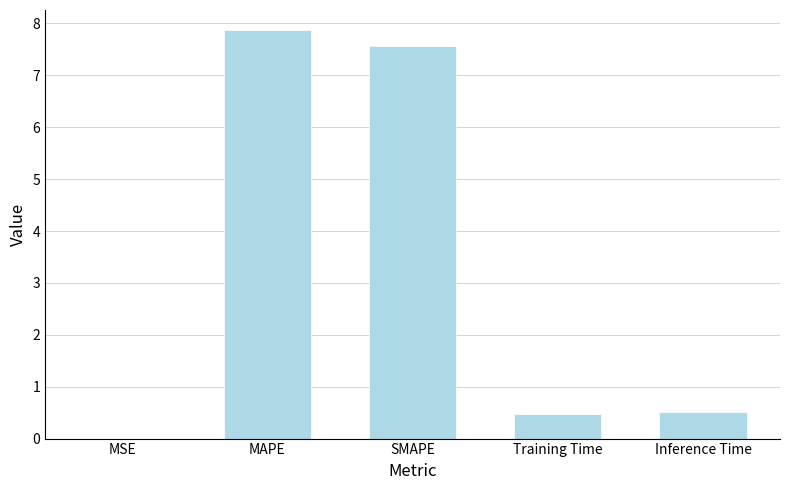

Are the bars horizontal?

No